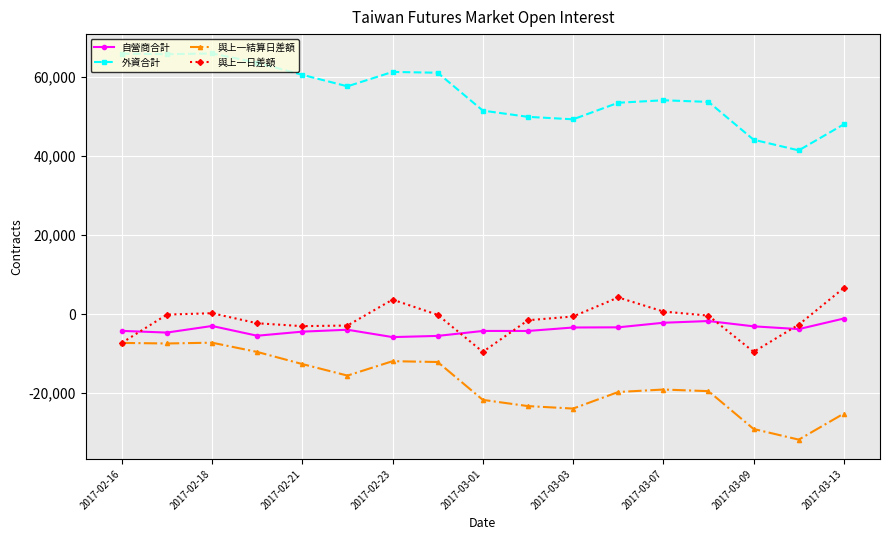

True or false: 自營商合計 has more than 2 points higher than both neighbors.

True